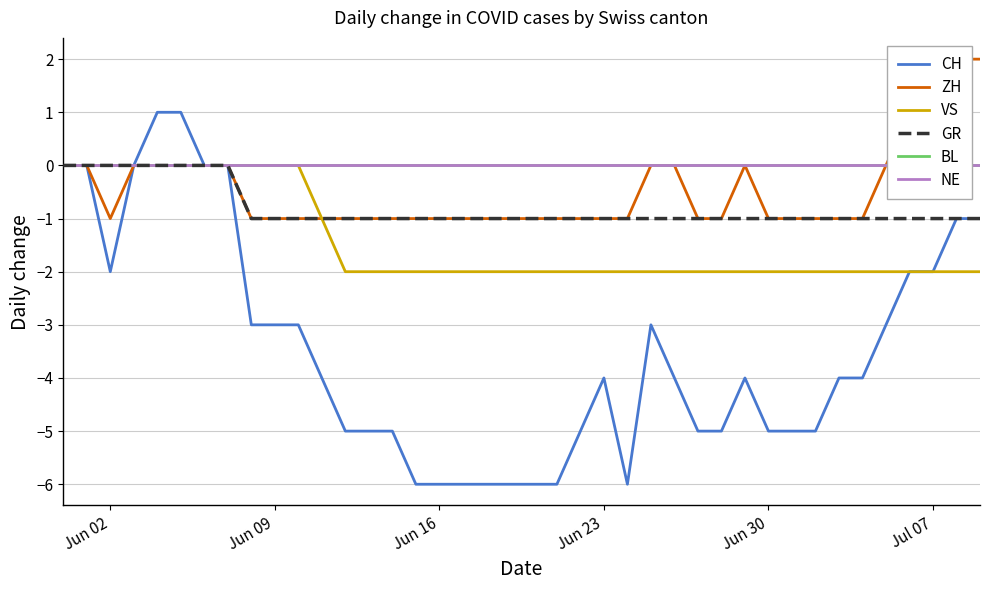

At how many categories does at least one series exceed -4?

40